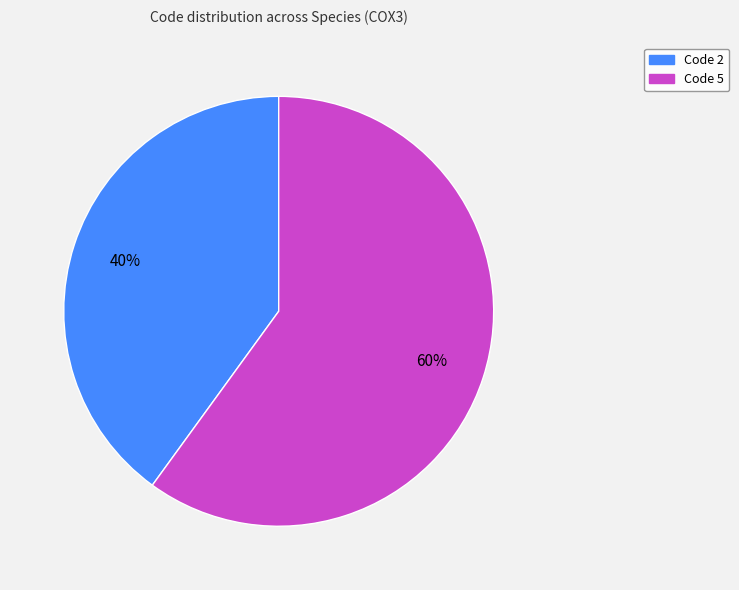

Do Code 5 and Code 2 together represent more than half of the pie?

Yes